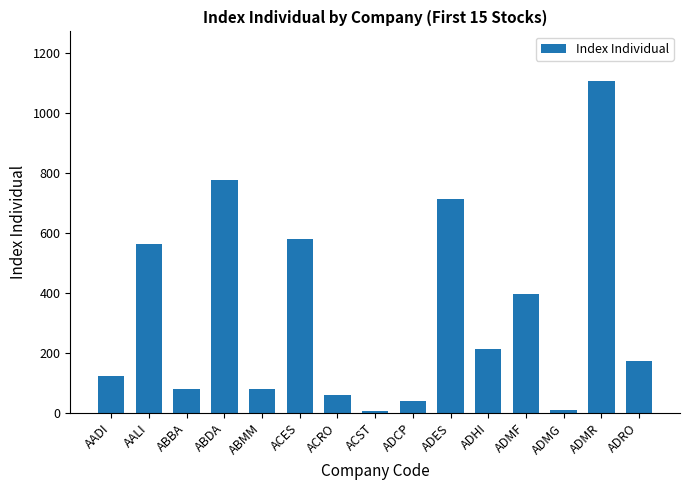

Is it true that the value at ADMF is 394.6?

True